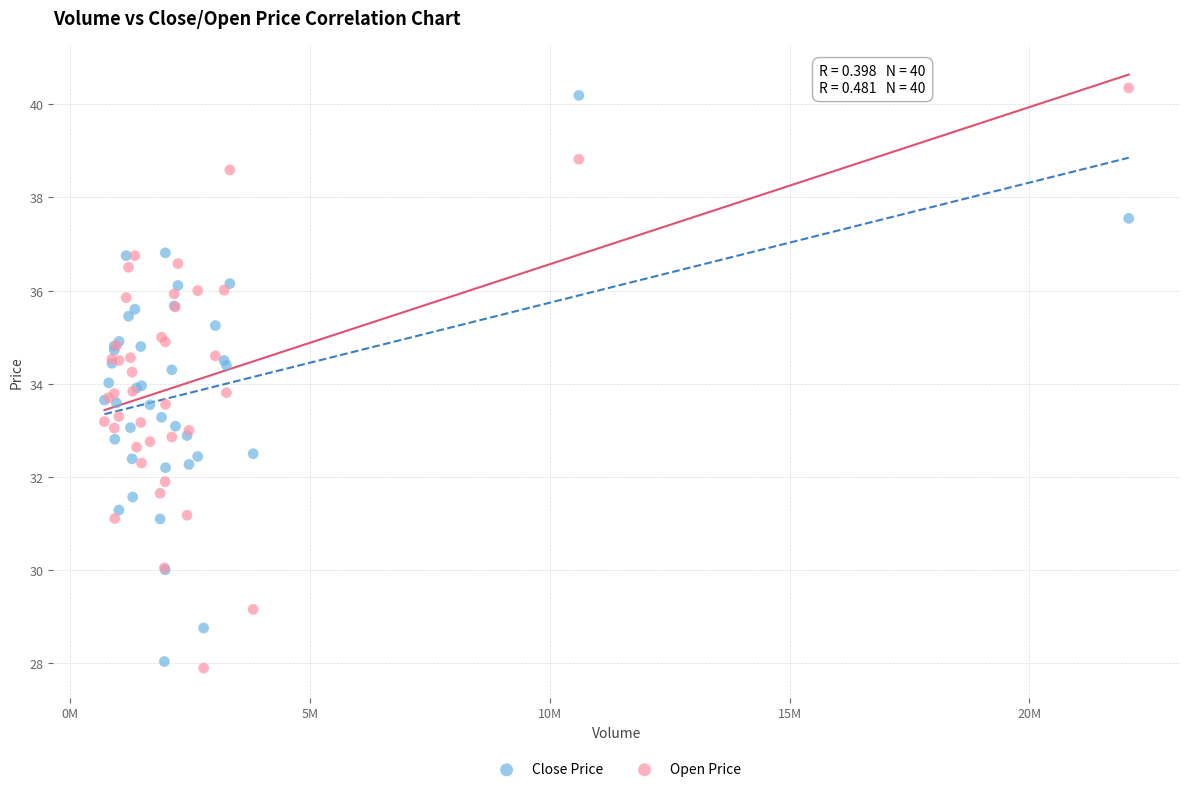

What are all the series names shown in the legend?

Close Price, Open Price